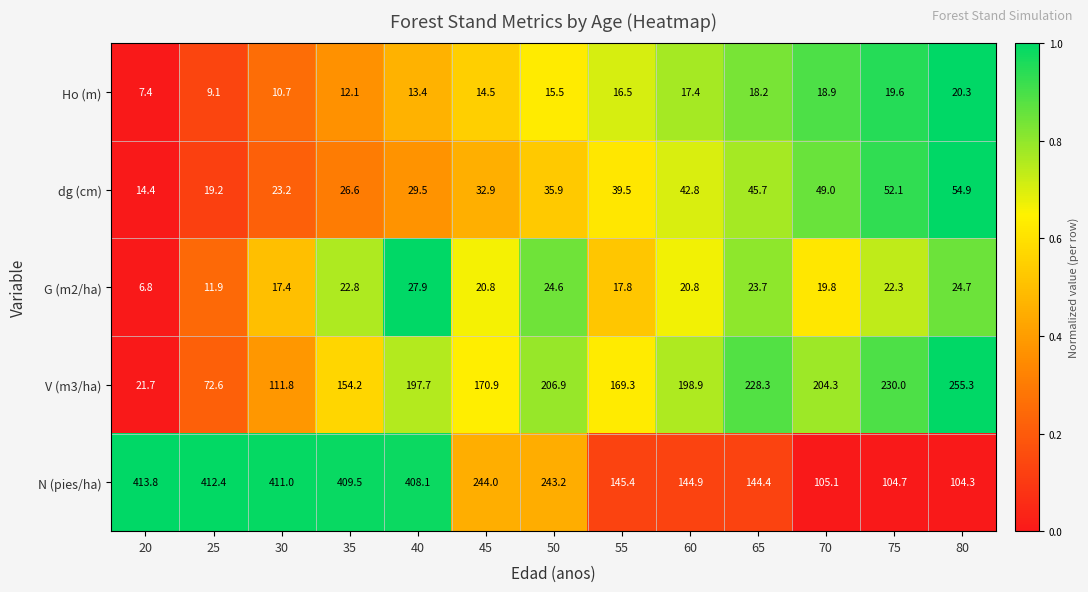

What is the spread (max minus min) of values at 20?

407.0